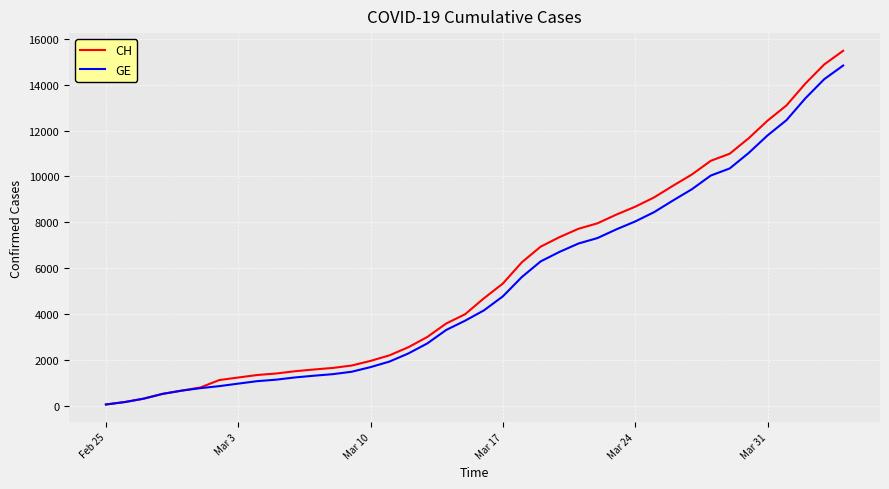

What is the greatest value displayed?

15470